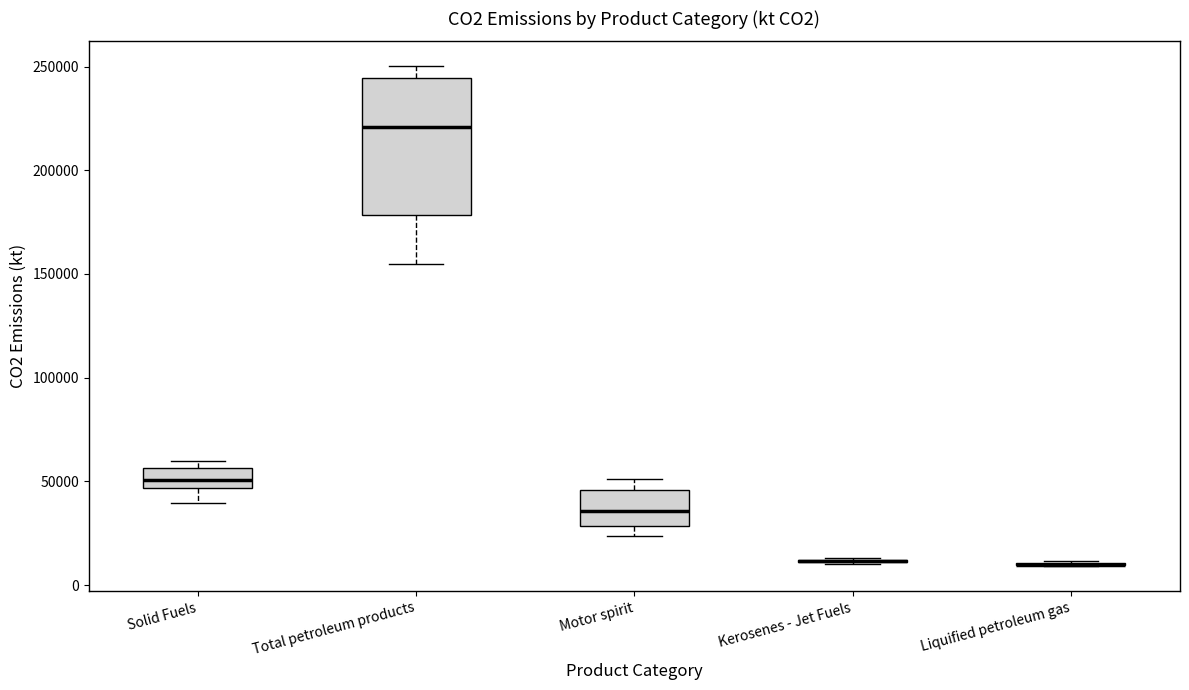

Reading left to right, read every box against the y-axis: the position of its median line, the range the box covers, and the ends of its whiskers. The values are not printed on the chart, so give them approximately, as read against the axis.

Solid Fuels: median 50000, box 45000 to 55000, whiskers 40000 to 60000
Total petroleum products: median 220000, box 180000 to 245000, whiskers 155000 to 250000
Motor spirit: median 35000, box 30000 to 45000, whiskers 25000 to 50000
Kerosenes - Jet Fuels: box collapsed to a line at 10000, whiskers 10000 to 15000
Liquified petroleum gas: box collapsed to a line at 10000, whiskers 10000 to 10000